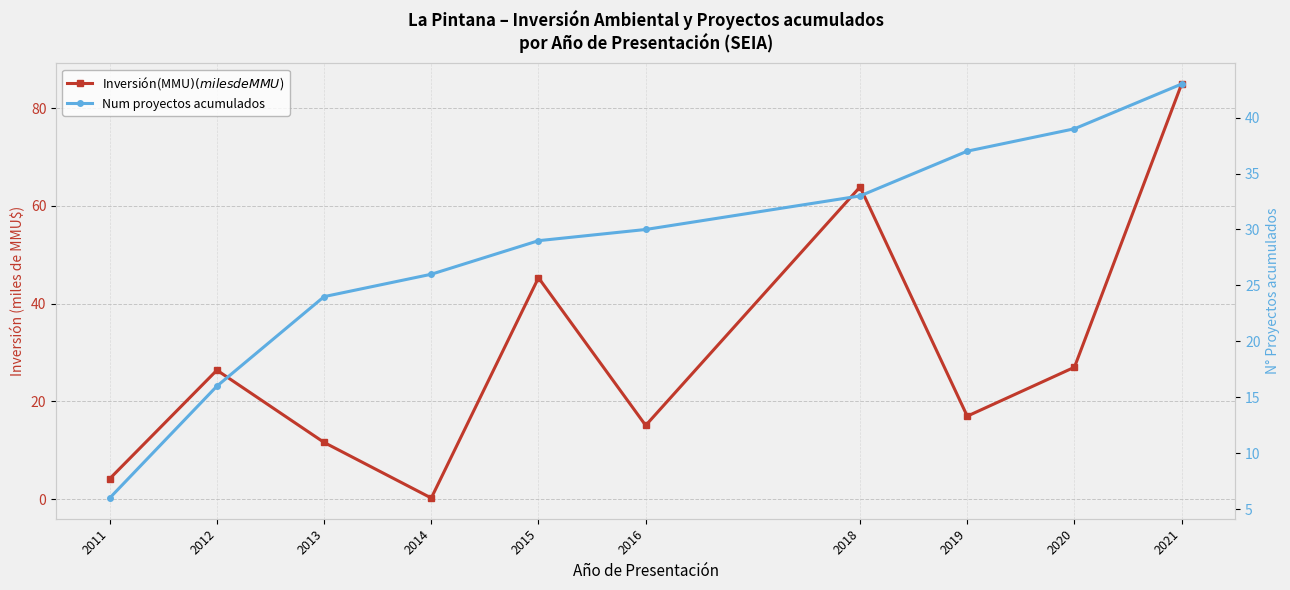

Reading left to right, what are all the values shown in this chart?

Inversión(MMU$) (miles de MMU$): 2011=4.2	2012=26.4	2013=11.6	2014=0.2	2015=45.3	2016=15.1	2018=63.9	2019=17.0	2020=27.0	2021=84.9
Num proyectos acumulados: 2011=6.0	2012=16.0	2013=24.0	2014=26.0	2015=29.0	2016=30.0	2018=33.0	2019=37.0	2020=39.0	2021=43.0